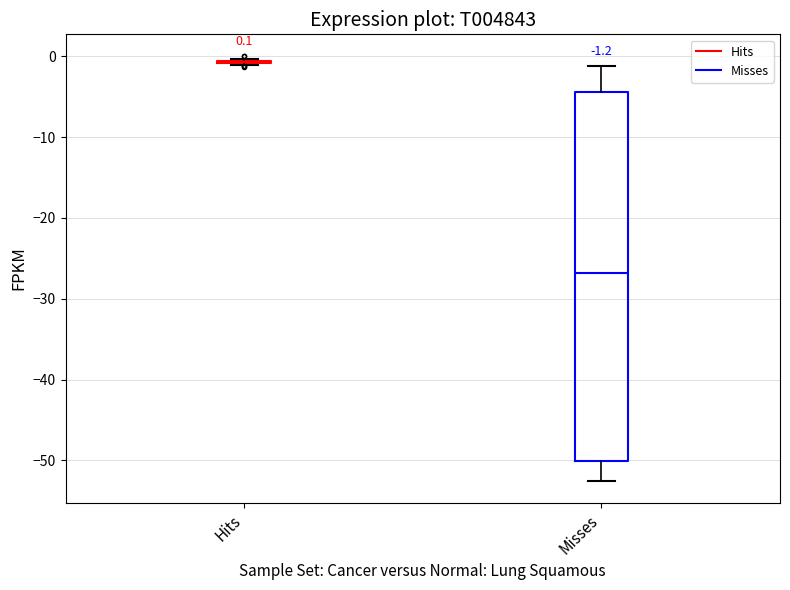

Comparing the boxes themselves (not the whiskers), which one is the tallest?

Misses